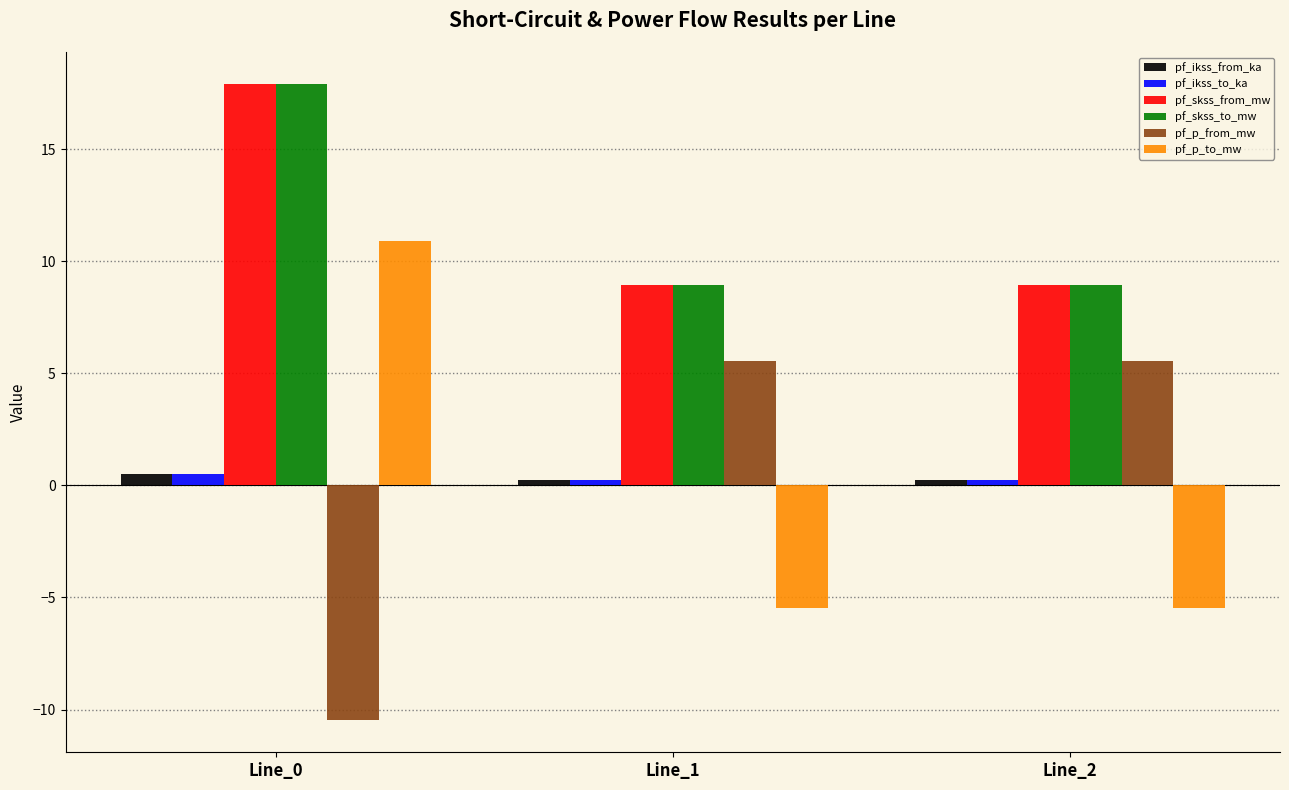

Reading left to right, what are all the values shown in this chart?

pf_ikss_from_ka: Line_0=0.5	Line_1=0.3	Line_2=0.3
pf_ikss_to_ka: Line_0=0.5	Line_1=0.3	Line_2=0.3
pf_skss_from_mw: Line_0=17.9	Line_1=9.0	Line_2=9.0
pf_skss_to_mw: Line_0=17.9	Line_1=9.0	Line_2=9.0
pf_p_from_mw: Line_0=-10.5	Line_1=5.6	Line_2=5.6
pf_p_to_mw: Line_0=10.9	Line_1=-5.5	Line_2=-5.5